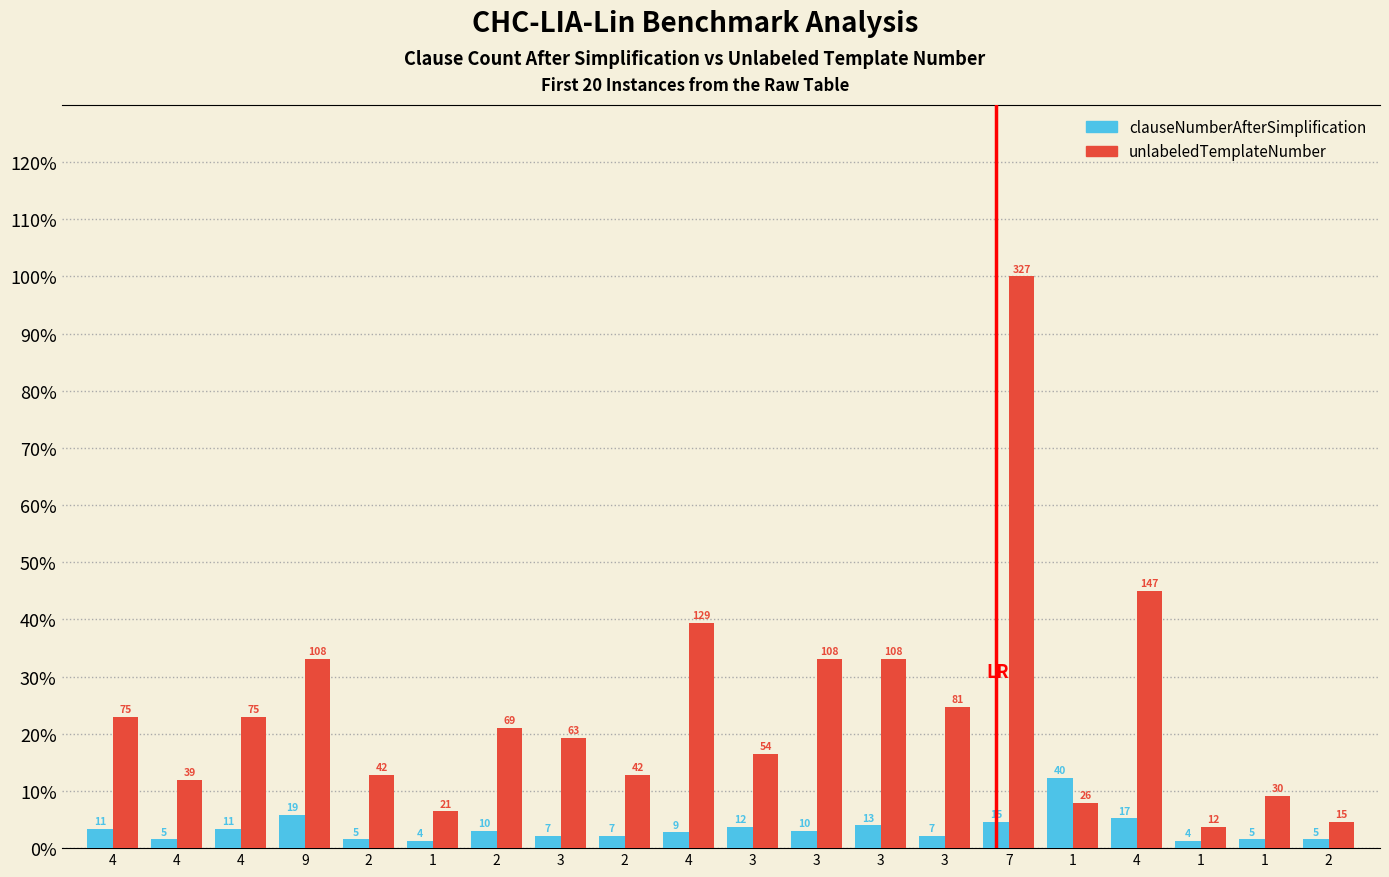

Is the value of unlabeledTemplateNumber at 2 greater than the value of clauseNumberAfterSimplification at 4?

Yes